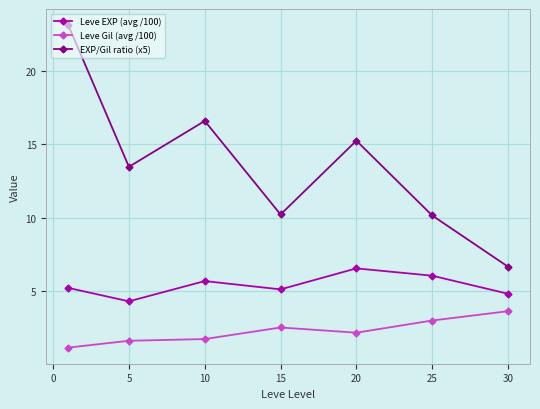

Which series has the largest range (max minus min)?

EXP/Gil ratio (x5)